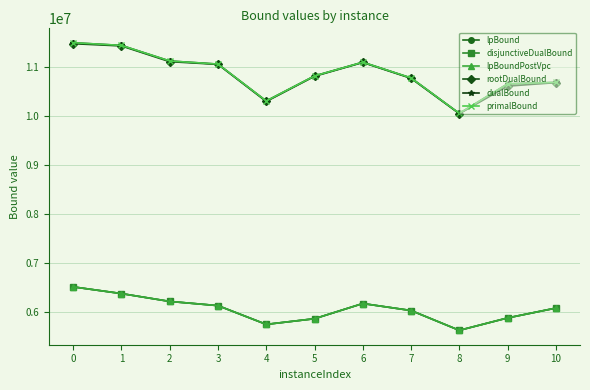

Is it true that lpBound equals 2026298.1 at 7?

False